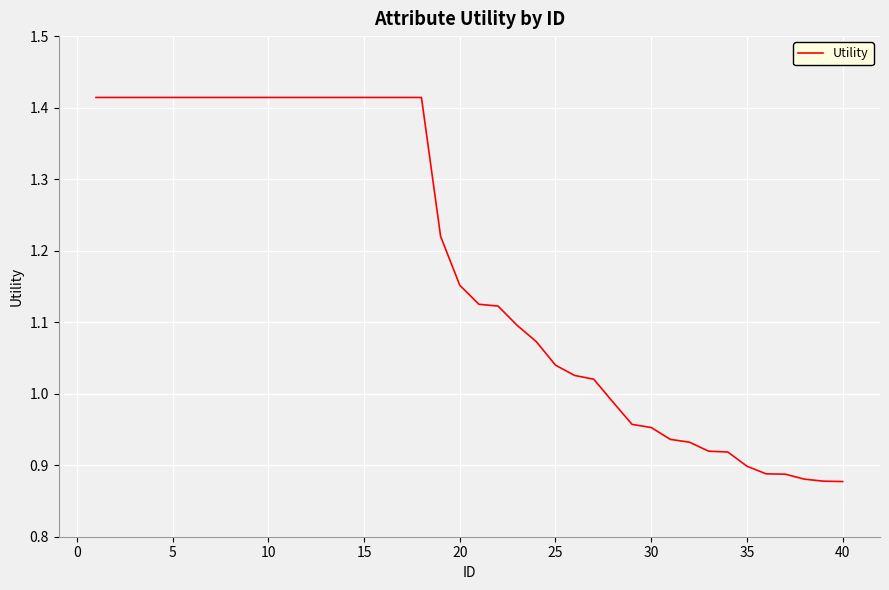

What is the maximum value shown in the chart?

1.4